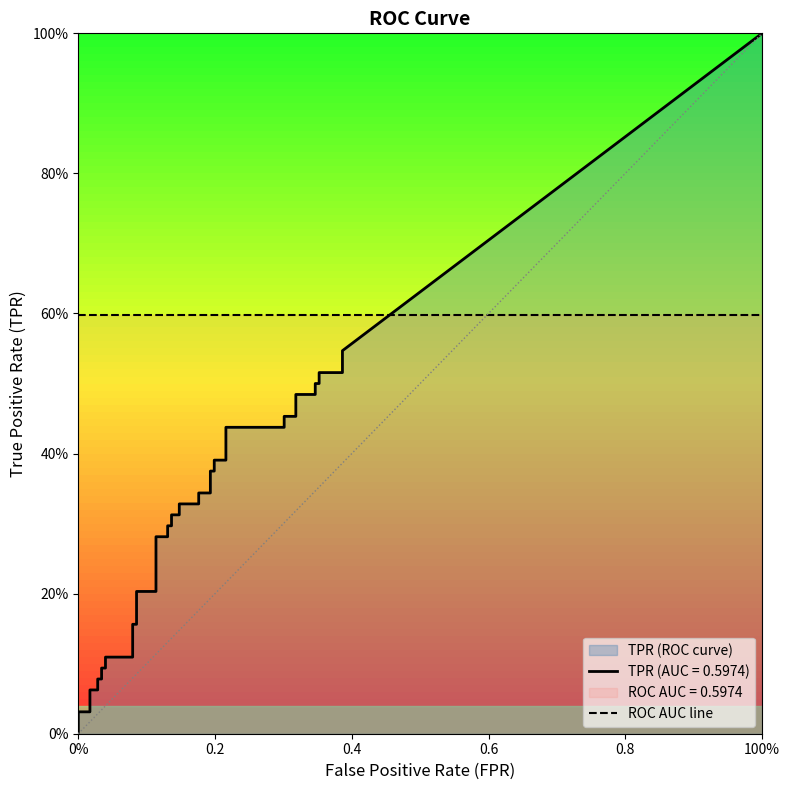

The fpr series shows 0.3 at 34. True or false?

True